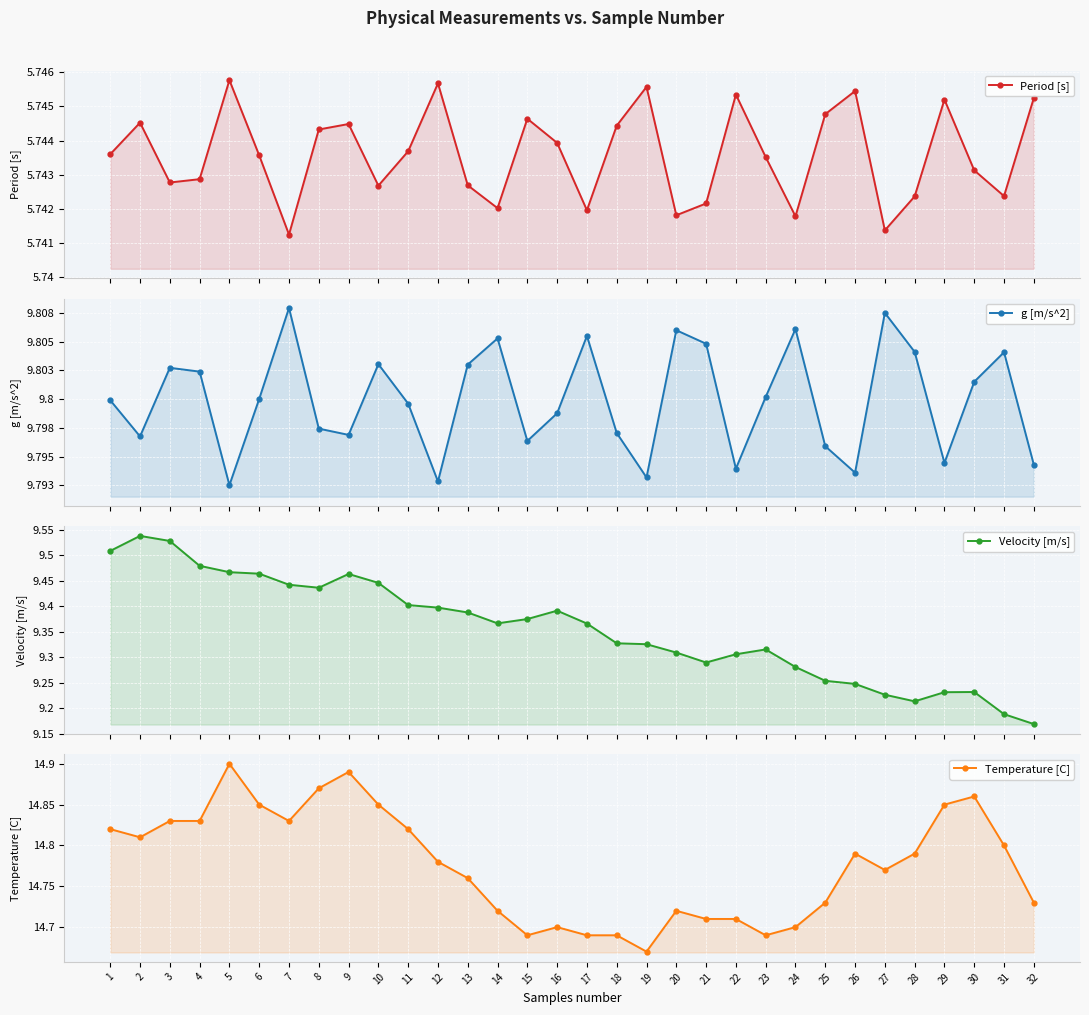

True or false: Temperature [C] has more than 1 points higher than both neighbors.

True